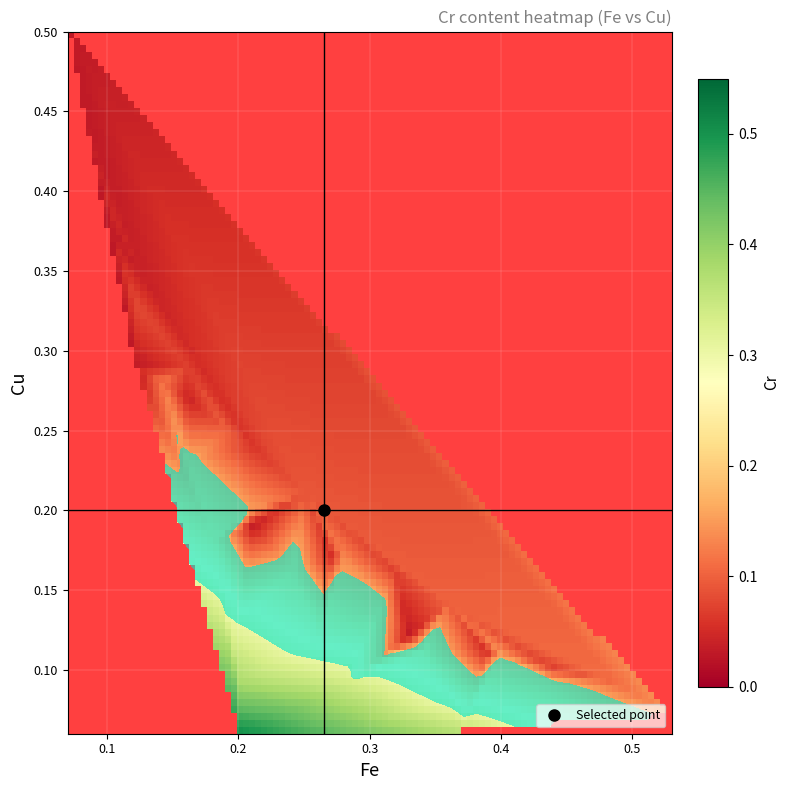

Reading left to right, what are all the values shown in this chart?

fe_values: 0.3	0.4	0.4	0.5	0.5	0.2	0.3	0.3	0.4	0.4	0.4	0.5	0.1	0.2	0.2	0.2	0.3	0.3	0.3	0.4	0.4	0.1	0.1	0.2	0.2	0.2	0.2	0.3	0.3	0.3	0.1	0.1	0.1	0.1	0.2	0.2	0.2	0.2	0.2	0.1
cu_values: 0.1	0.1	0.1	0.1	0.1	0.2	0.2	0.2	0.1	0.1	0.1	0.1	0.3	0.3	0.2	0.2	0.2	0.1	0.1	0.1	0.1	0.4	0.3	0.3	0.2	0.2	0.2	0.1	0.1	0.1	0.5	0.4	0.3	0.3	0.2	0.2	0.1	0.1	0.1	0.5
cr_values: 0.0	0.1	0.1	0.1	0.1	0.0	0.1	0.1	0.1	0.1	0.2	0.2	0.0	0.0	0.1	0.1	0.1	0.2	0.2	0.3	0.4	0.0	0.0	0.1	0.1	0.1	0.2	0.3	0.3	0.4	0.0	0.1	0.1	0.1	0.2	0.2	0.3	0.4	0.5	0.0